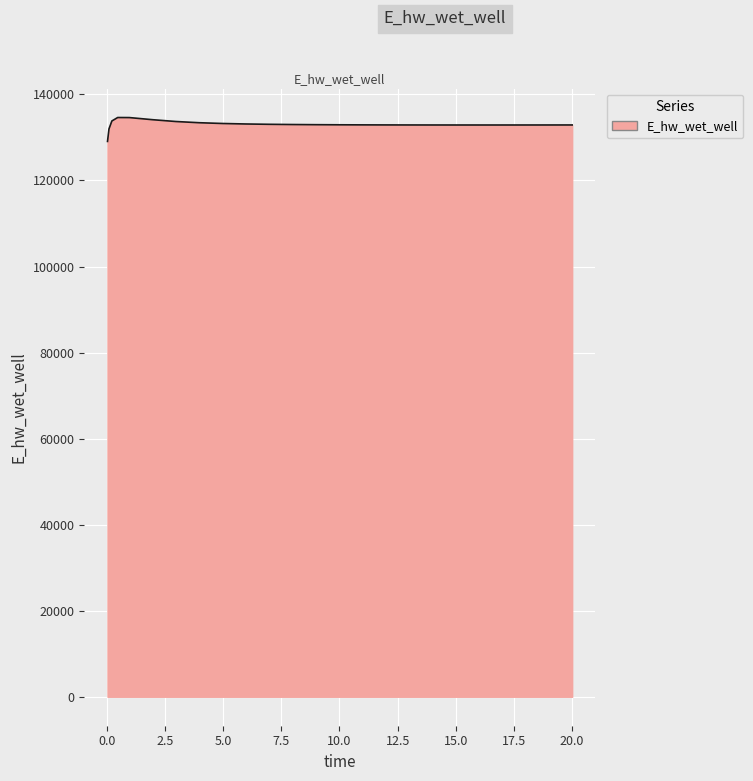

What is the maximum value shown in the chart?

134627.8